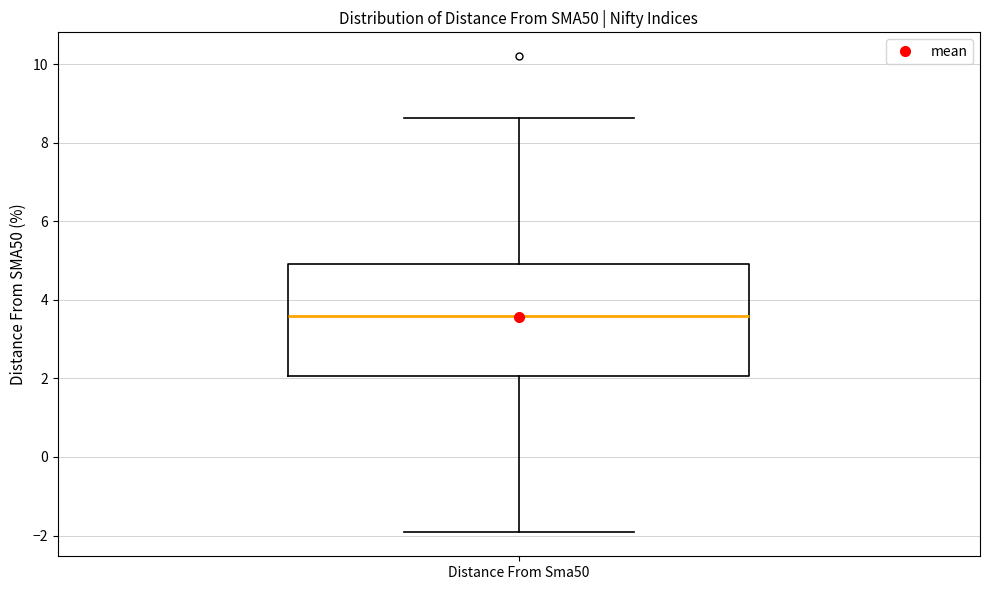

Read this box plot against the y-axis: the position of the median line, the range covered by the box, and the ends of both whiskers. The values are not printed on the chart, so give them approximately, as read against the axis.

median 3.6, box 2.0 to 5.0, whiskers -2.0 to 8.6